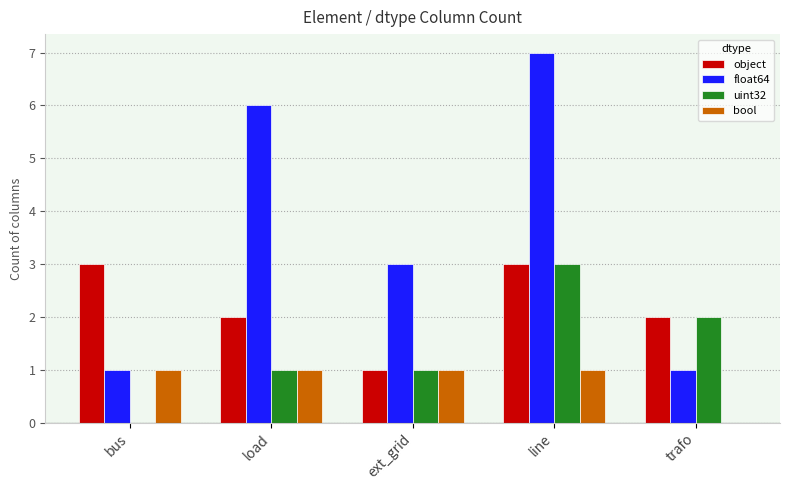

Count the object values in the range 2 to 3.

4